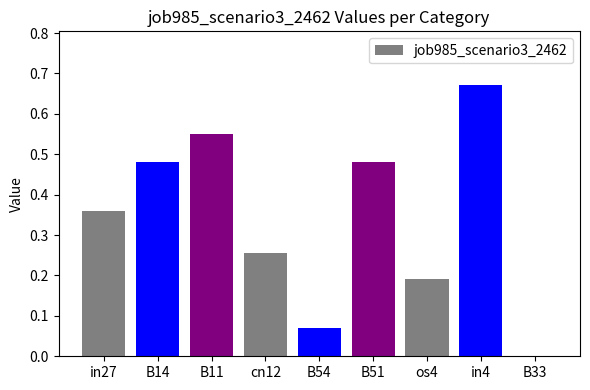

What is the sum of all values?

3.1